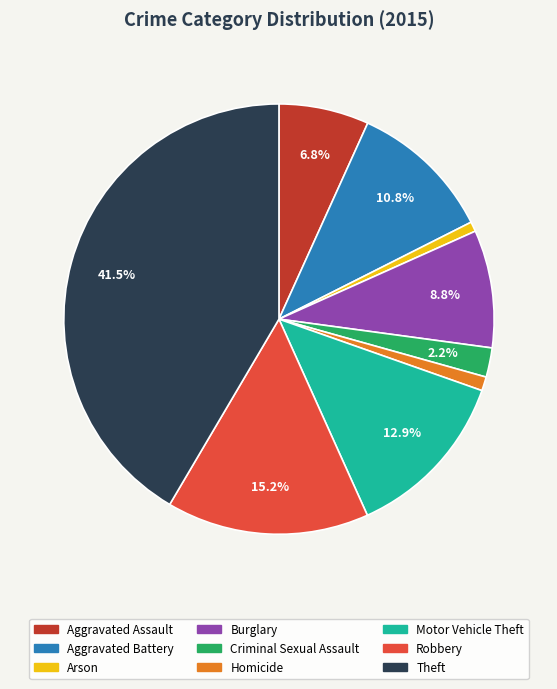

Between Theft and Motor Vehicle Theft, which is larger?

Theft